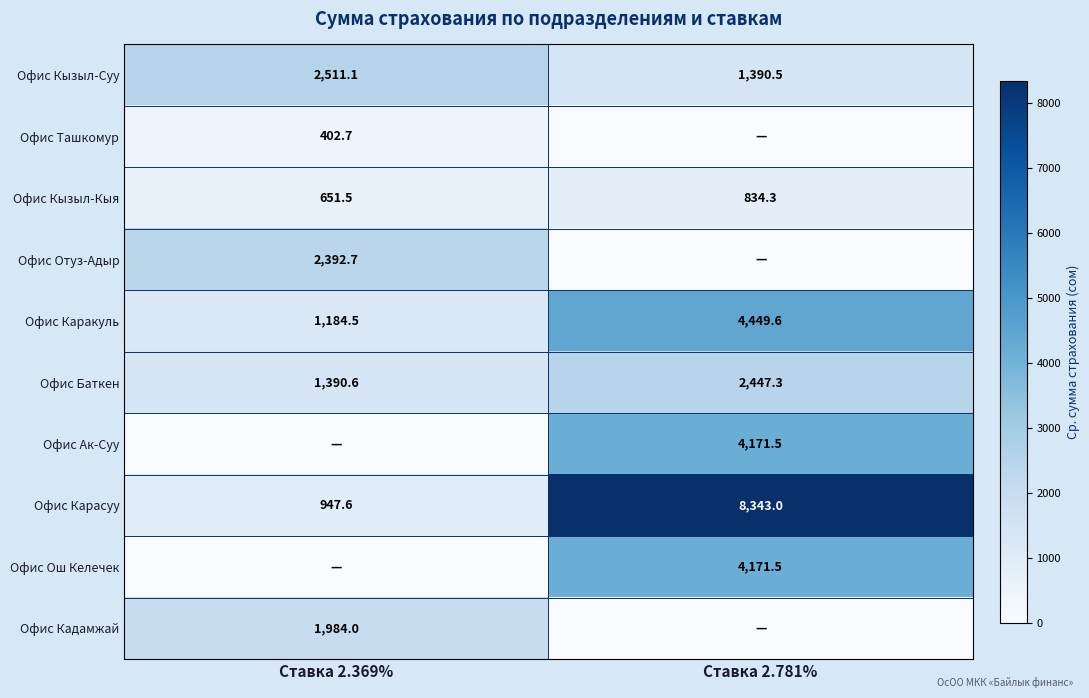

Read the Офис Баткен value at Ставка 2.781%.

2447.3